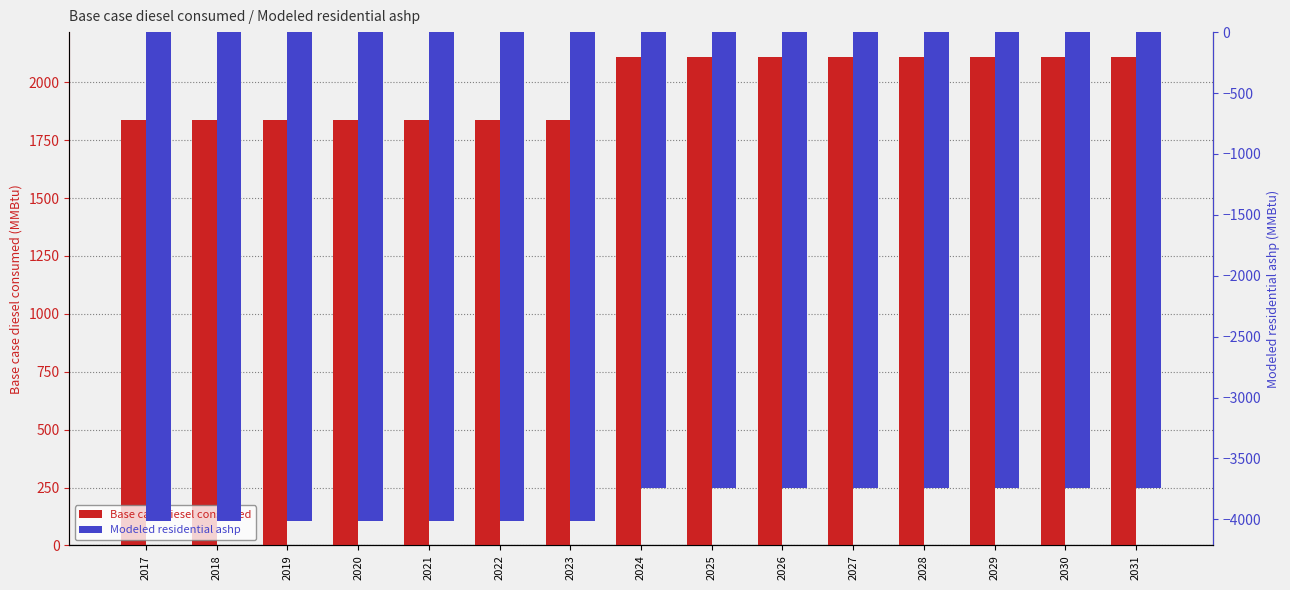

How many data points in Base case diesel consumed are above 2111?

8